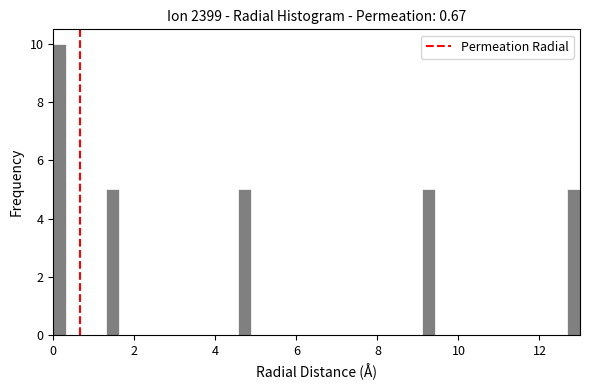

Around what value on the x-axis is the tallest bar? Give the approximate position of its centre, as read against the axis.

0.2